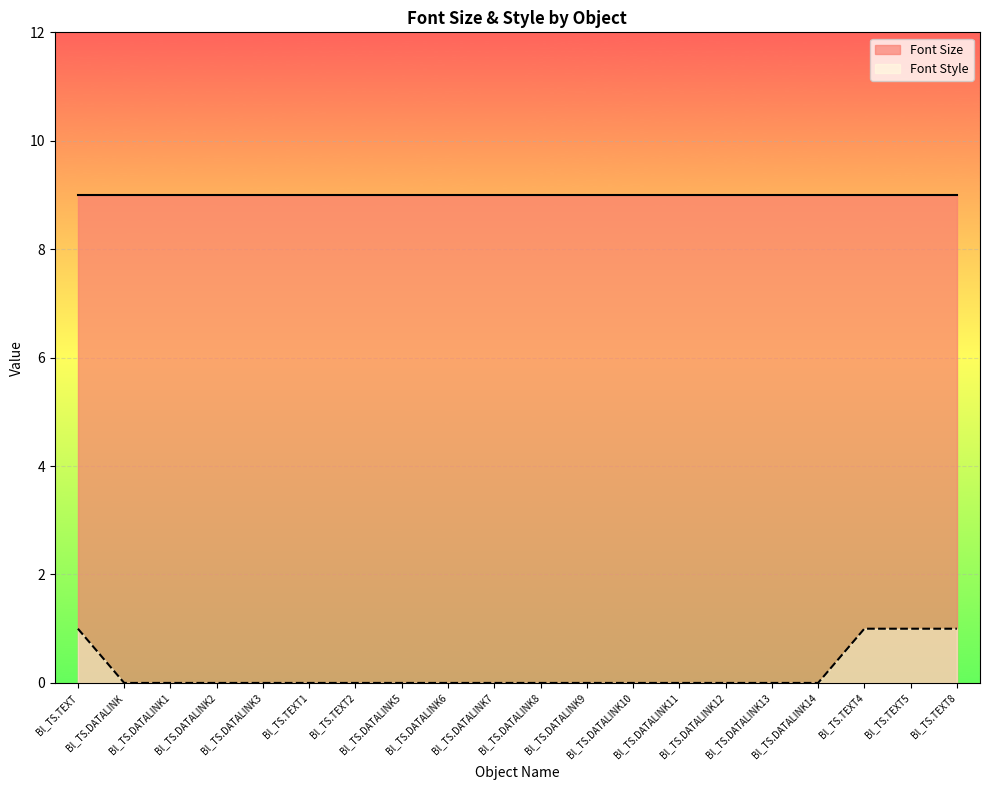

The chart shows a value of 0 at Bl_TS.DATALINK13. True or false?

True